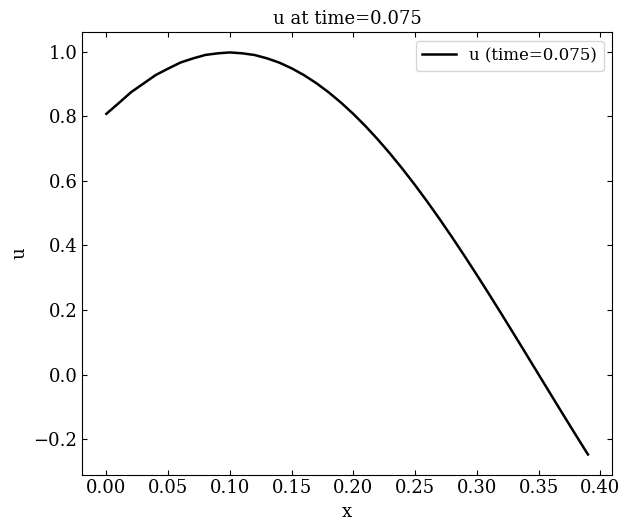

What is the difference between the maximum and minimum values?

1.2